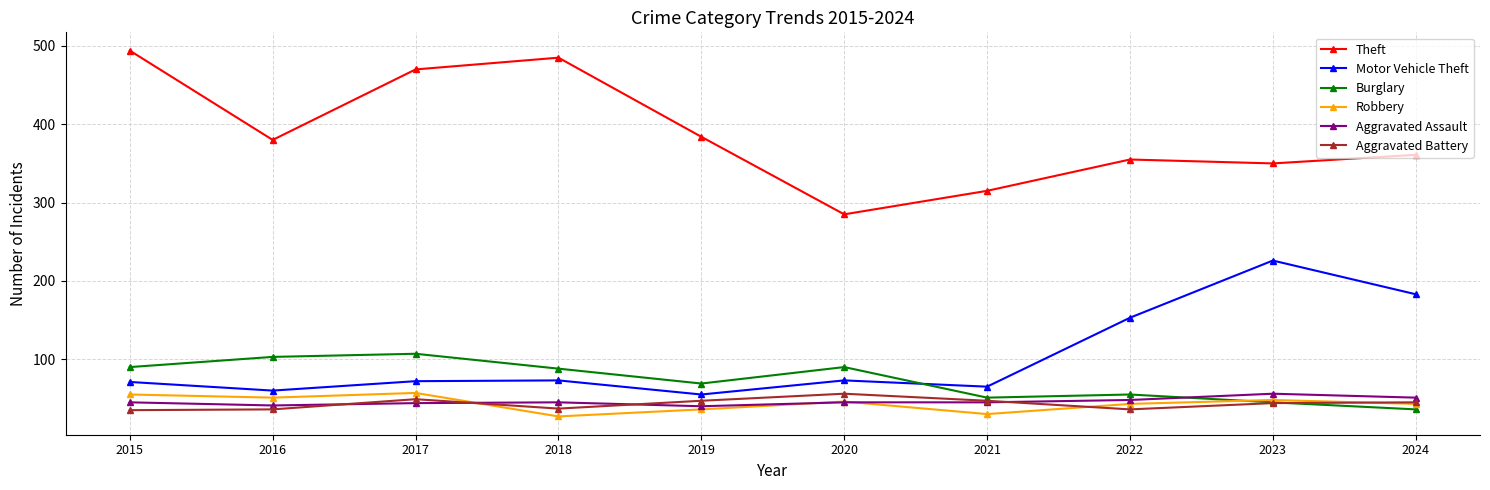

Which series has the largest range (max minus min)?

Theft